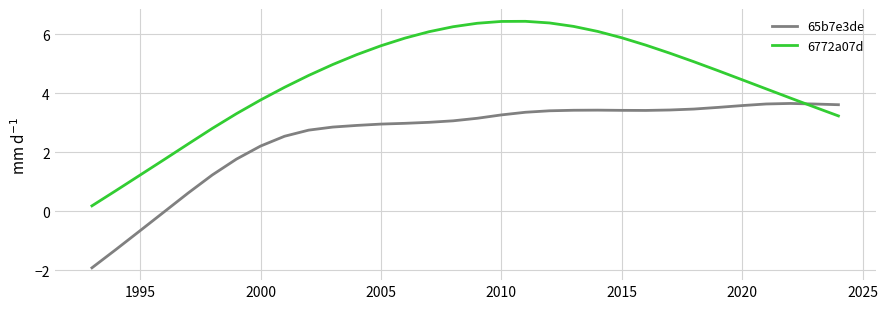

What is the highest value of the 65b7e3de series?

3.7